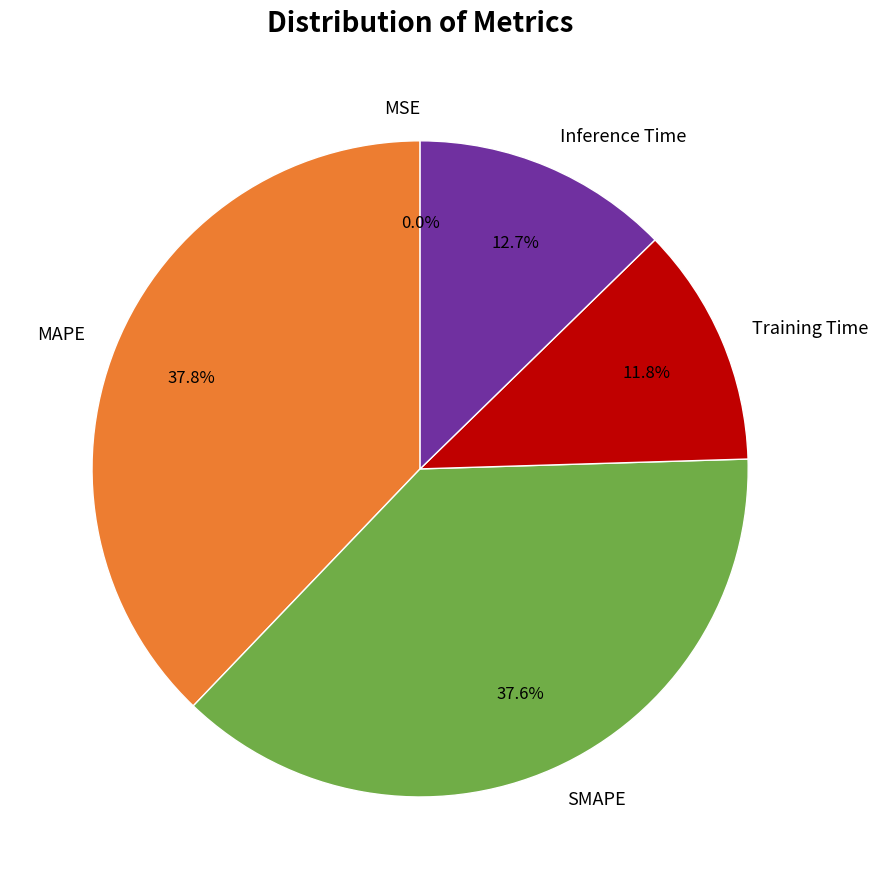

What percentage is NOT represented by SMAPE?

62.4%